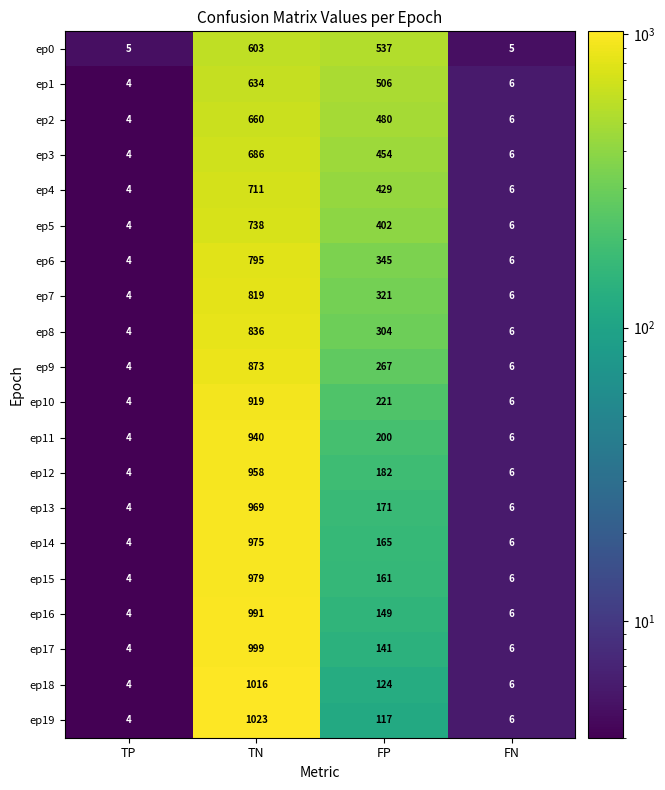

What is the average value of the ep1 series?

288